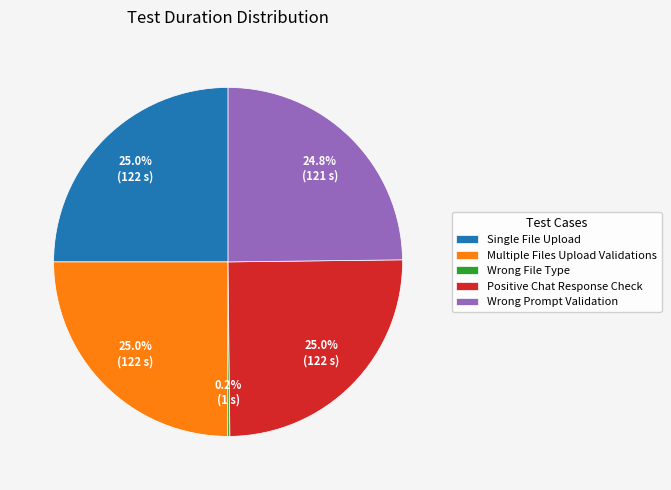

To the nearest percent, what is the difference between the largest and smallest slice percentages?

25%